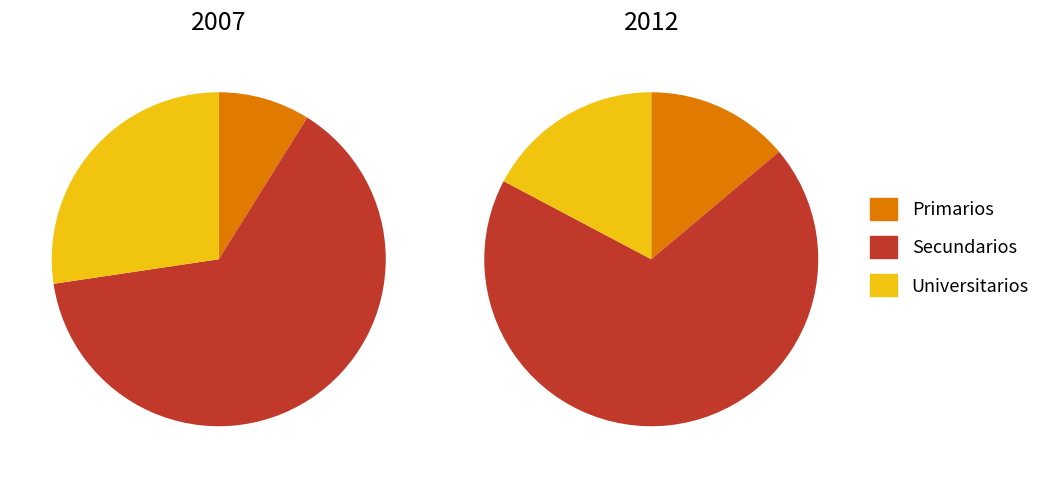

The values_2012 slice represents 82% of the pie. True or false?

False